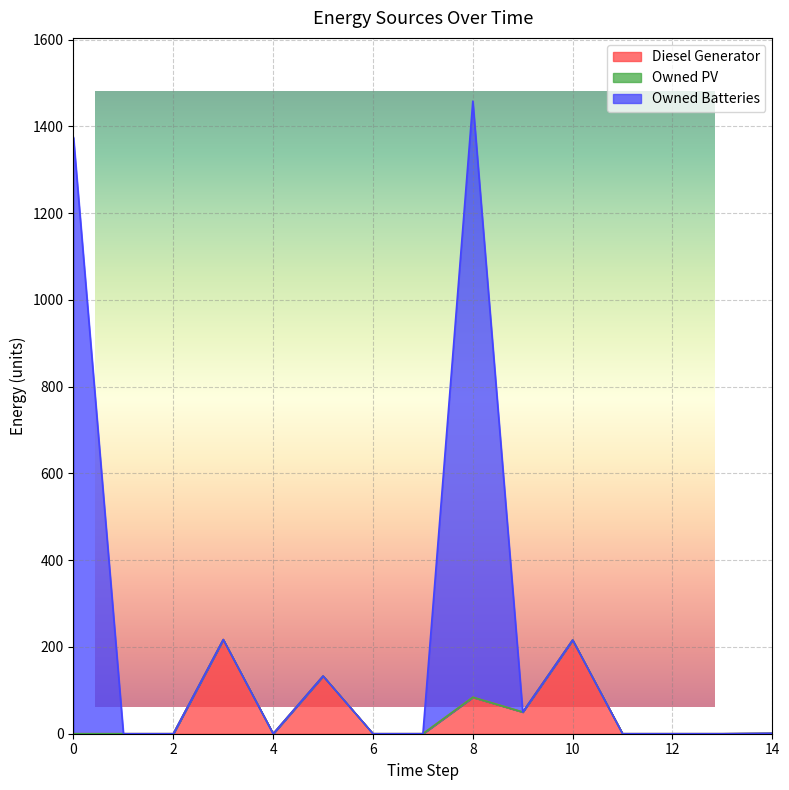

Which series has the widest spread of values?

Owned Batteries